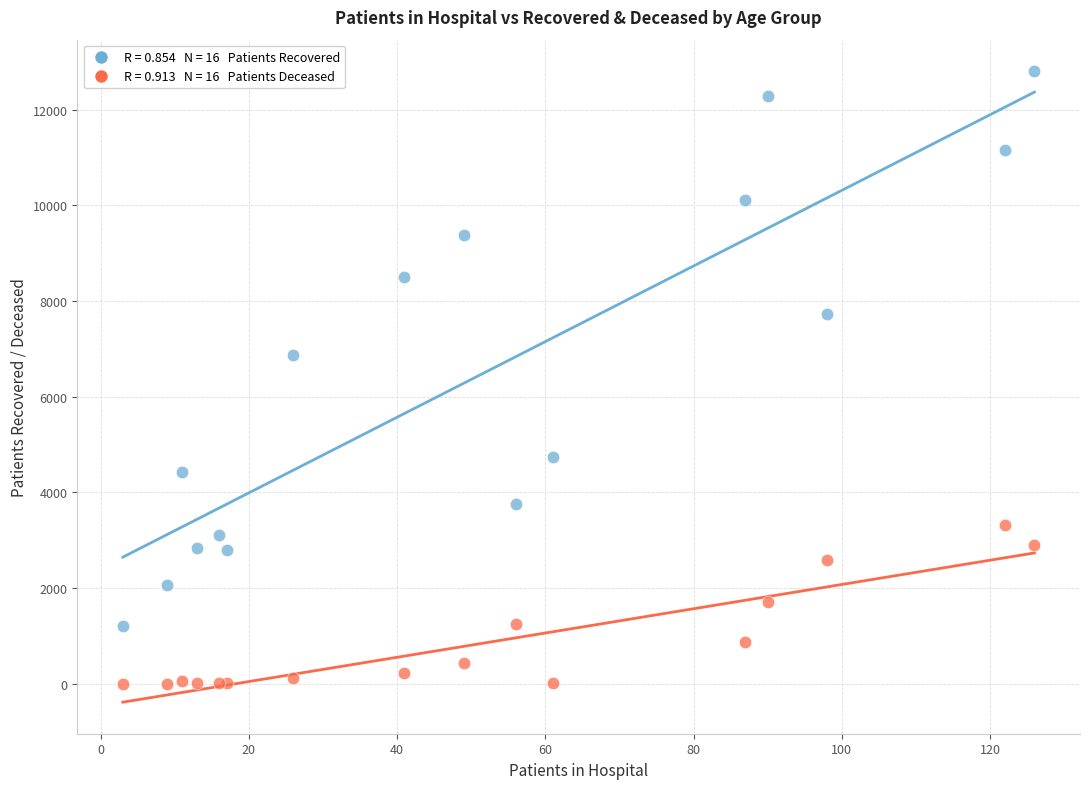

Across all series, what Y value is closest to 6402?

6861